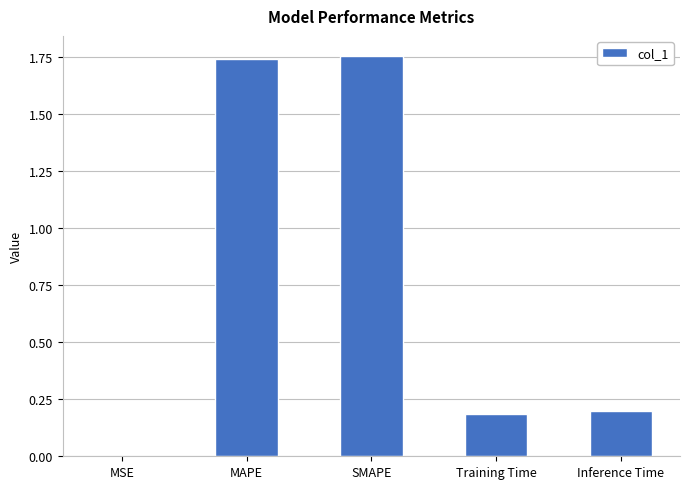

The chart shows a value of 0.1 at Inference Time. True or false?

False